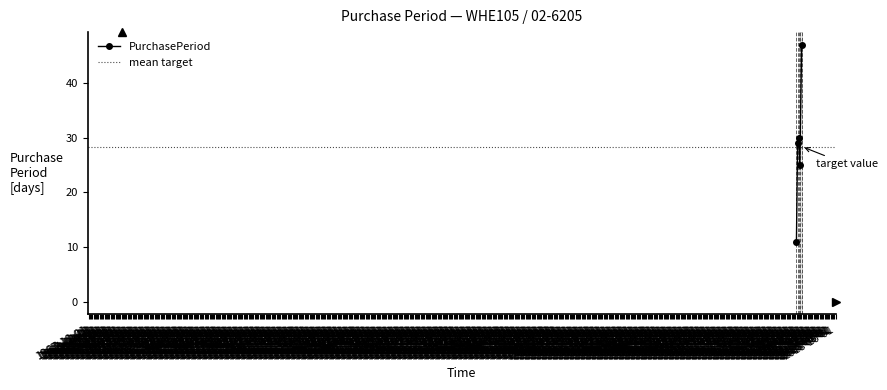

What is the maximum value shown in the chart?

47